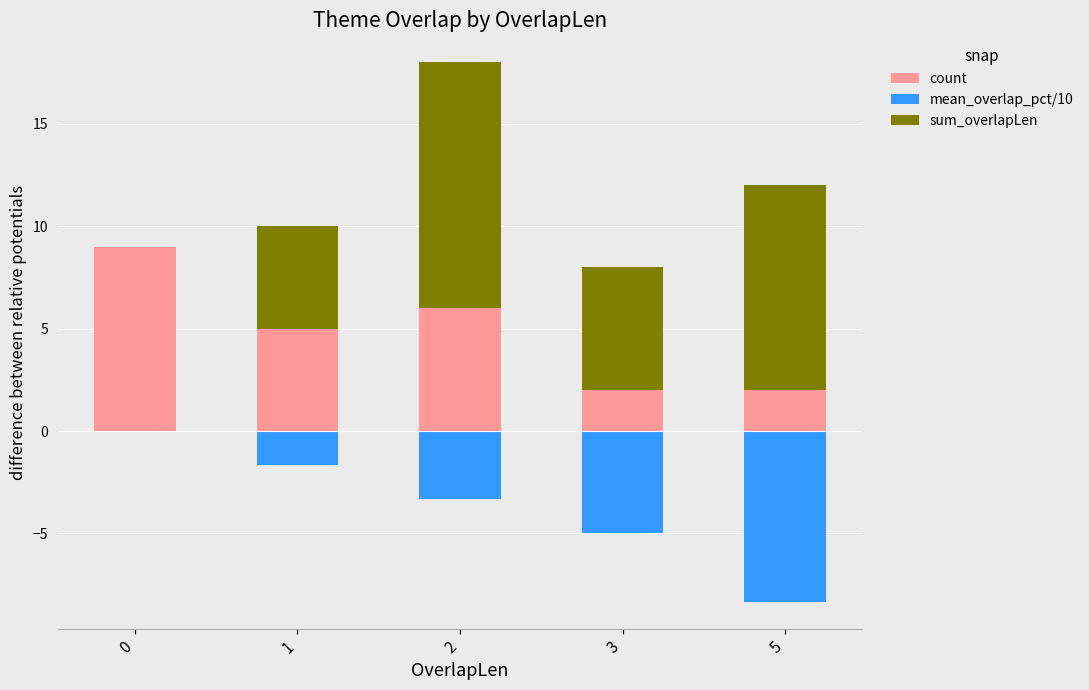

Which label corresponds to the smallest value in the chart?

5